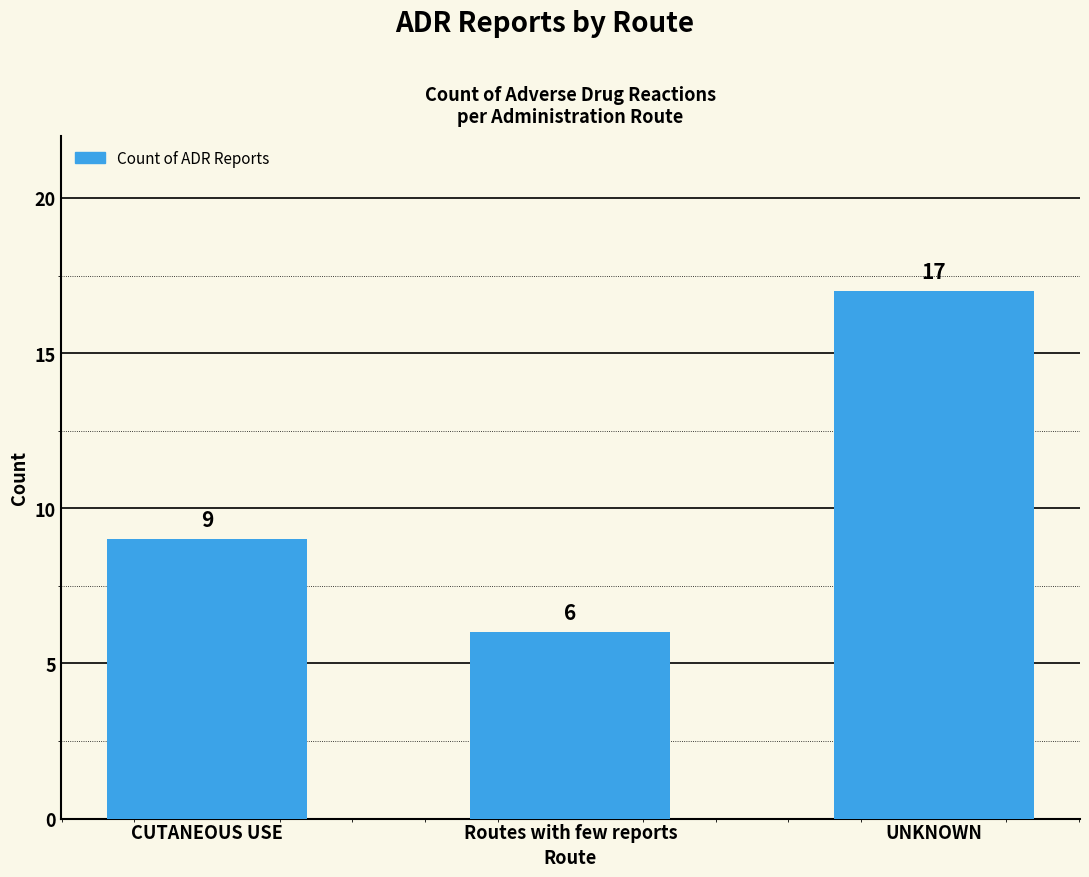

Reading left to right, extract all data points from this chart.

CUTANEOUS USE=9	Routes with few reports=6	UNKNOWN=17